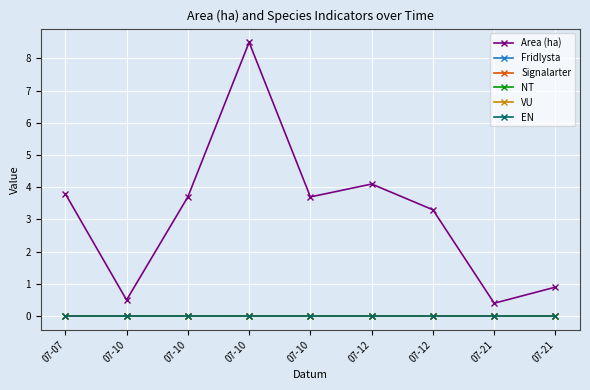

Does the chart have visible grid lines?

Yes